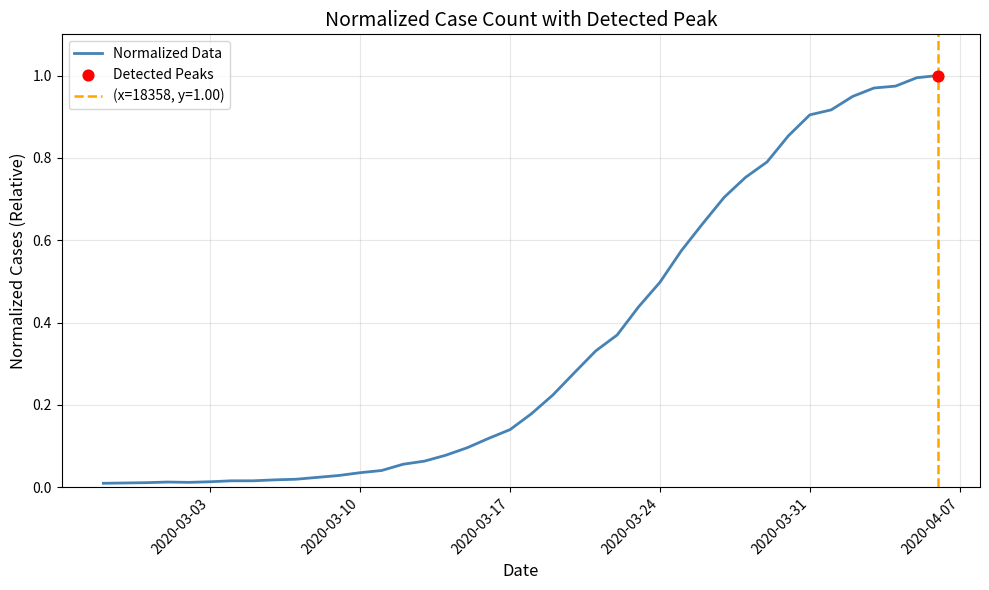

Is it true that Normalized Data equals 0.1 at 2020-03-10?

False